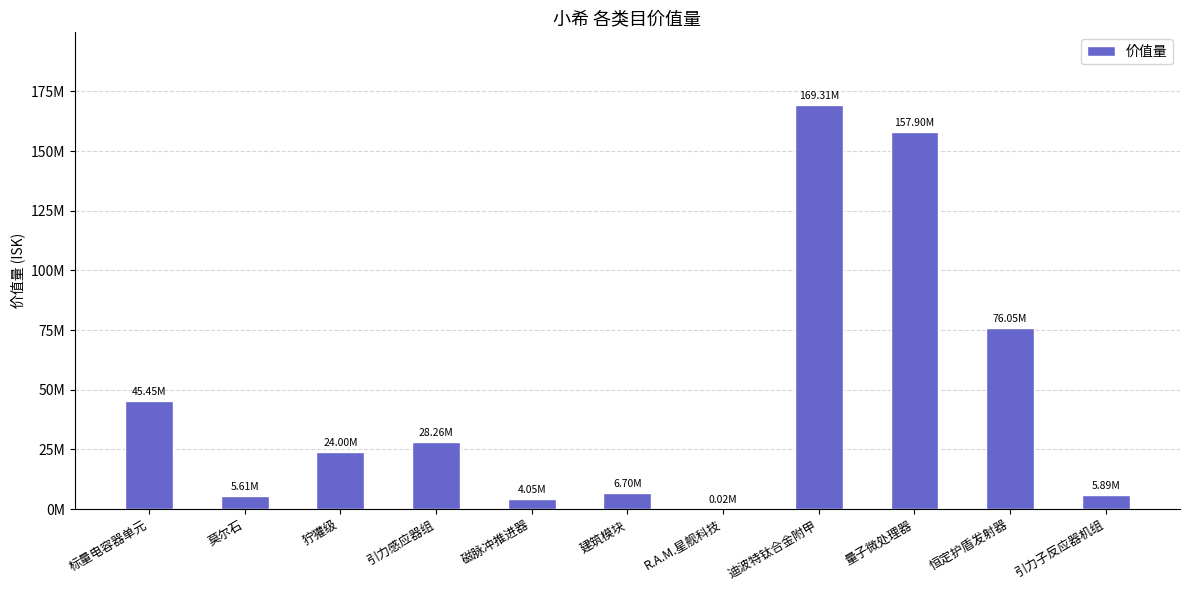

Are the bars horizontal?

No